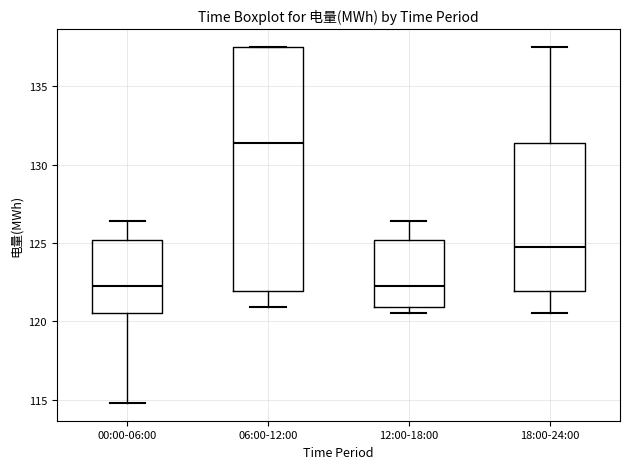

Reading left to right, read every box against the y-axis: the position of its median line, the range the box covers, and the ends of its whiskers. The values are not printed on the chart, so give them approximately, as read against the axis.

00:00-06:00: median 122.5, box 120.5 to 125.0, whiskers 115.0 to 126.5
06:00-12:00: median 131.5, box 122.0 to 137.5, whiskers 121.0 to 137.5
12:00-18:00: median 122.5, box 121.0 to 125.0, whiskers 120.5 to 126.5
18:00-24:00: median 125.0, box 122.0 to 131.5, whiskers 120.5 to 137.5